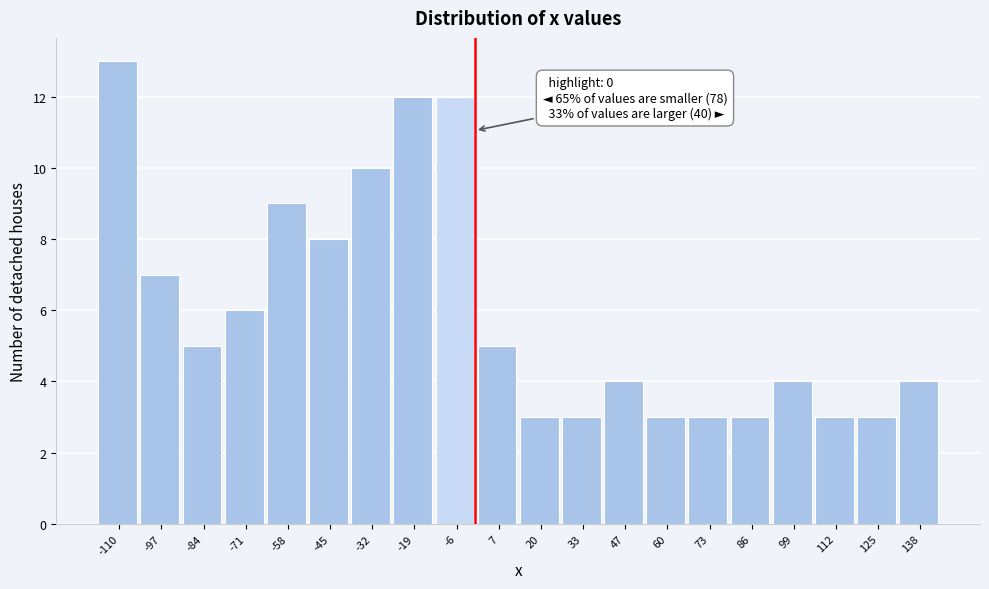

Over which range of the x-axis is the bar tallest?

-116 to -104